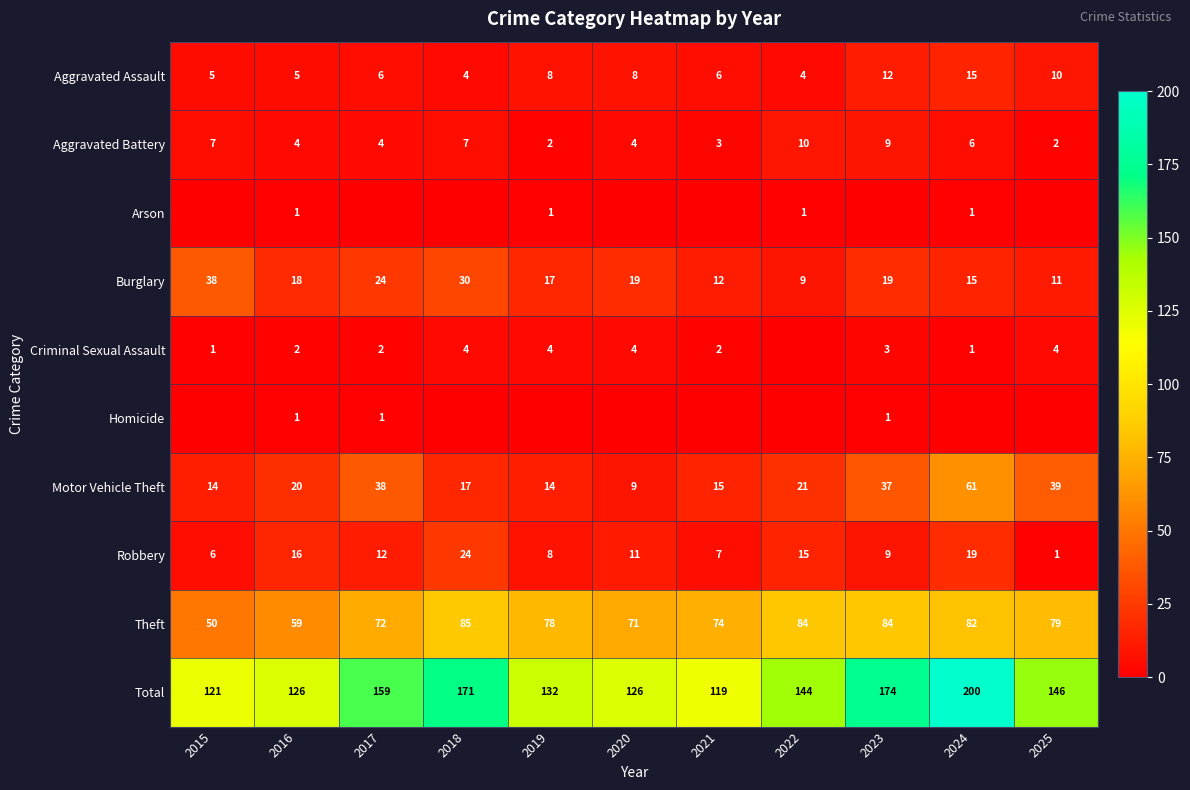

Is it true that Robbery equals 2 at 2025?

False